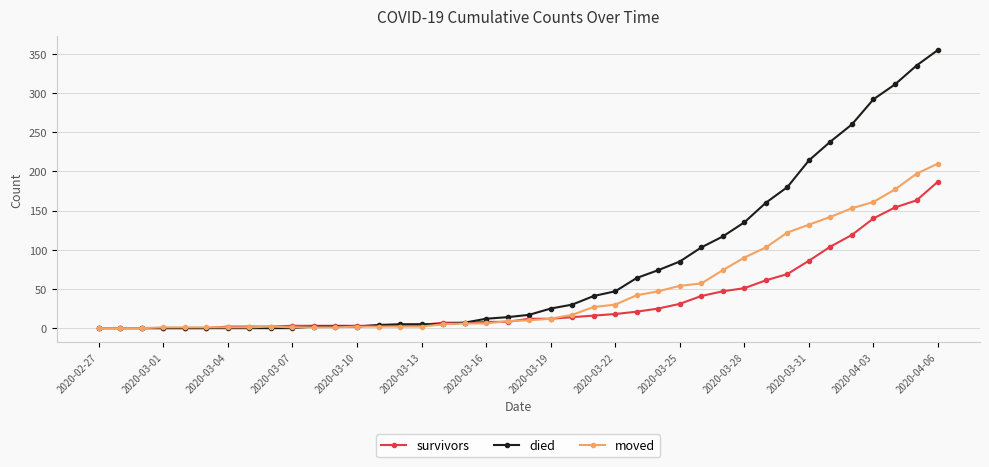

How many categories are shown in the chart?

40